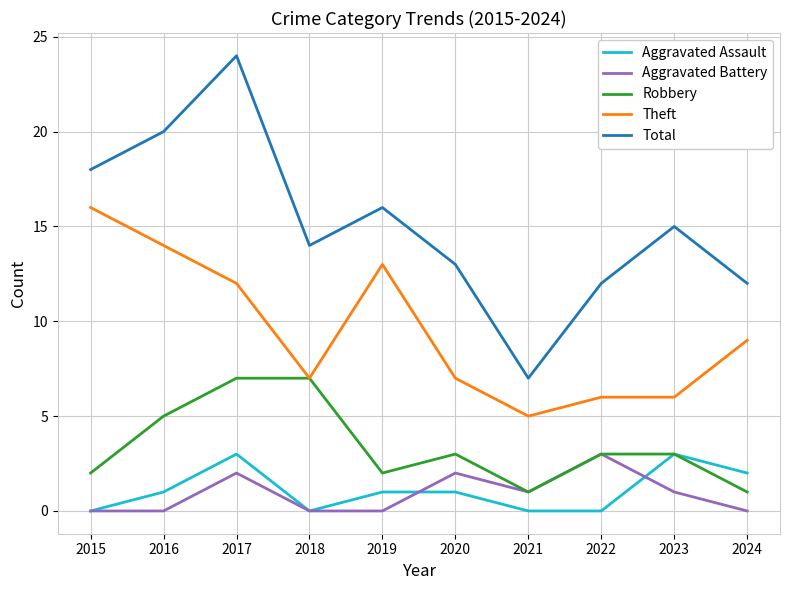

What is the total value across all series at 2015?

36